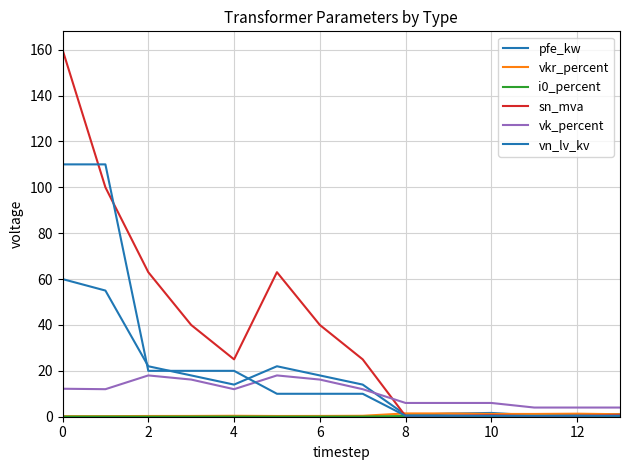

At how many categories does at least one series exceed 26?

6